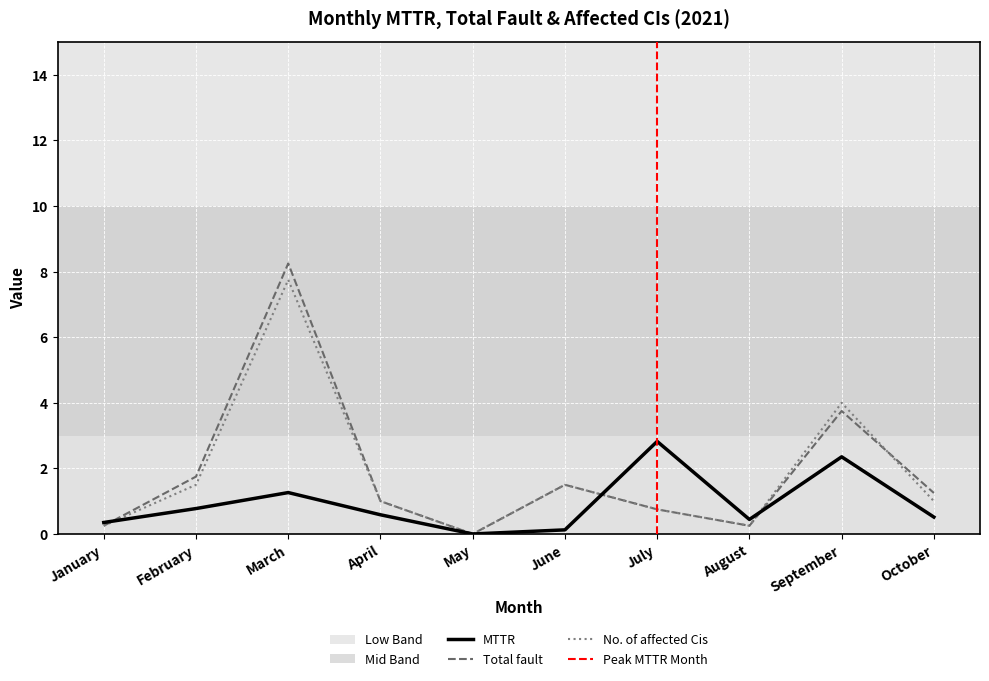

At which category is the sum across all series the highest?

March